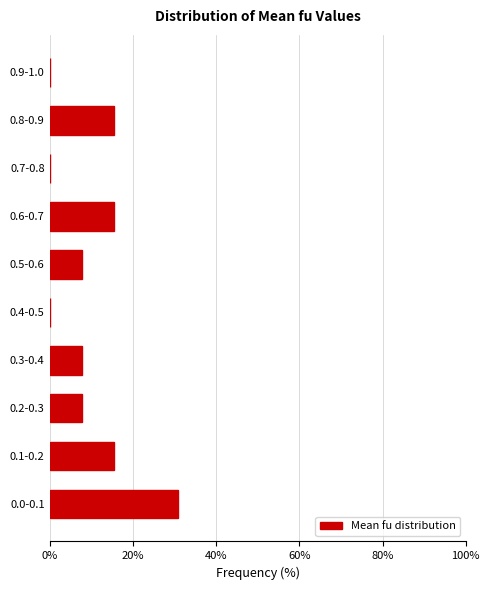

Reading top to bottom, list all the values displayed in this chart.

0.9-1.0=0.0	0.8-0.9=15.4	0.7-0.8=0.0	0.6-0.7=15.4	0.5-0.6=7.7	0.4-0.5=0.0	0.3-0.4=7.7	0.2-0.3=7.7	0.1-0.2=15.4	0.0-0.1=30.8